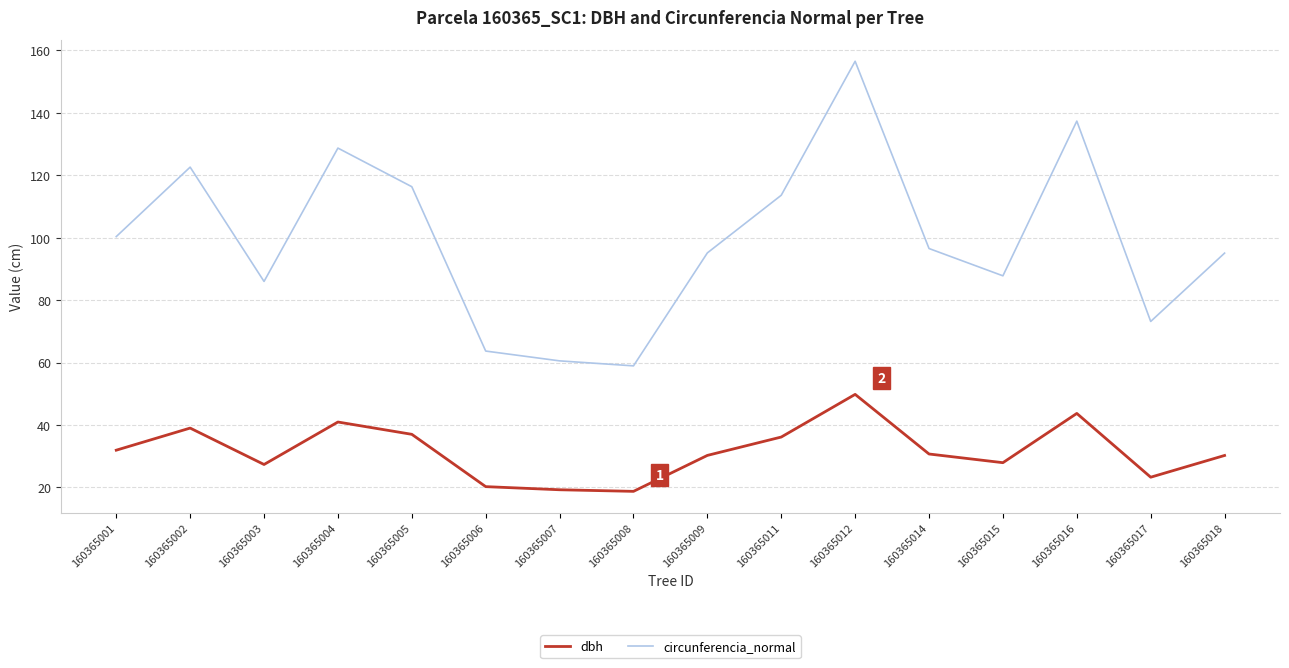

What is the minimum value for dbh?

18.8